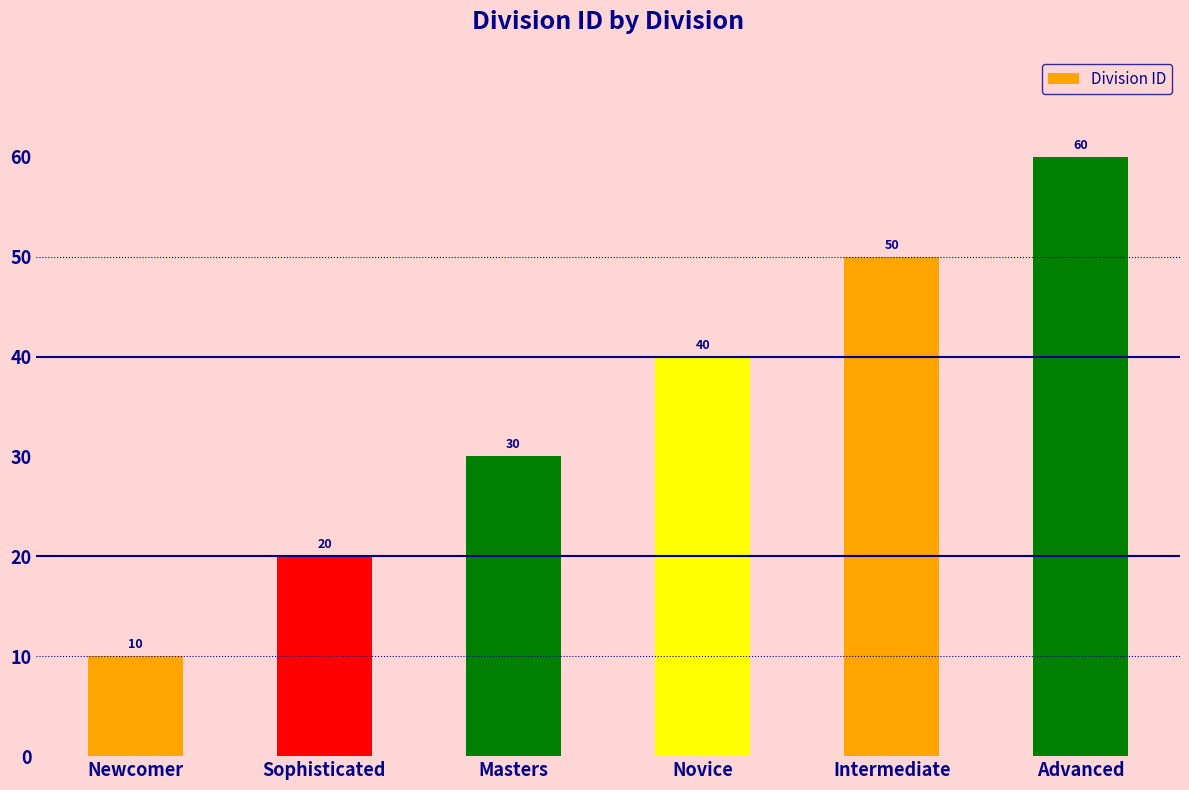

Reading right to left, extract all data points from this chart.

Advanced=60	Intermediate=50	Novice=40	Masters=30	Sophisticated=20	Newcomer=10